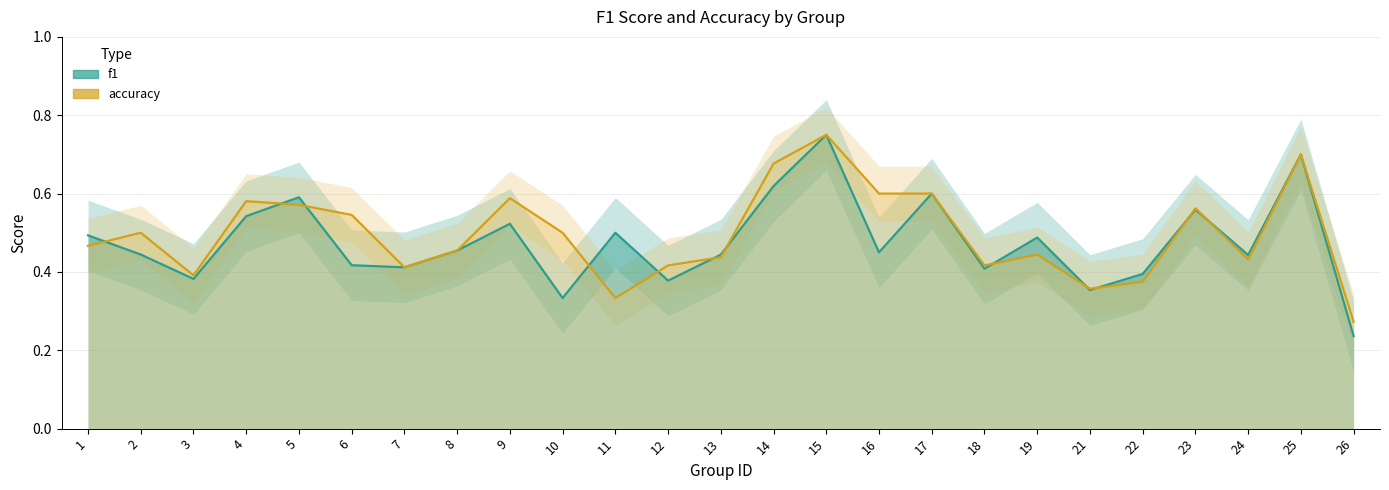

The value of accuracy at 24 is 0.1. True or false?

False